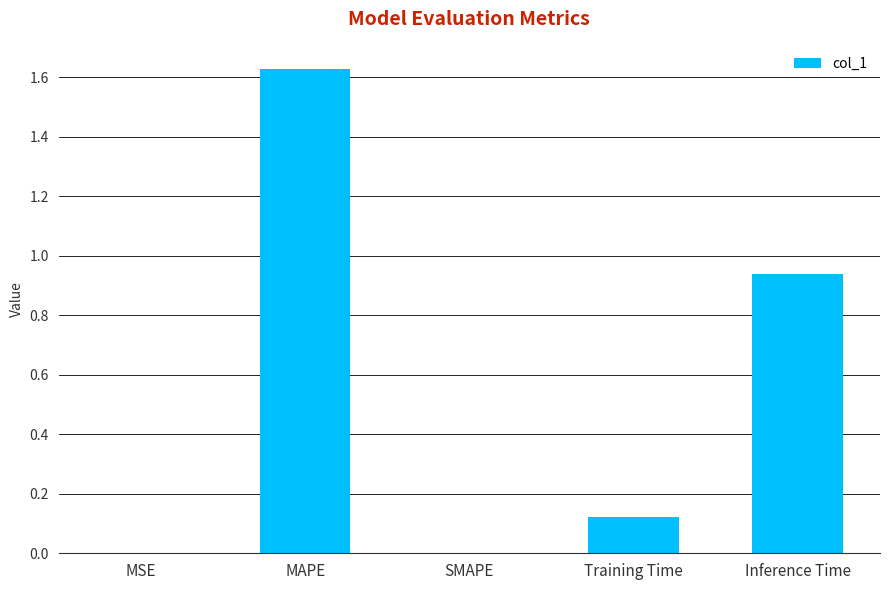

At which category does the chart reach its peak across all series?

MAPE